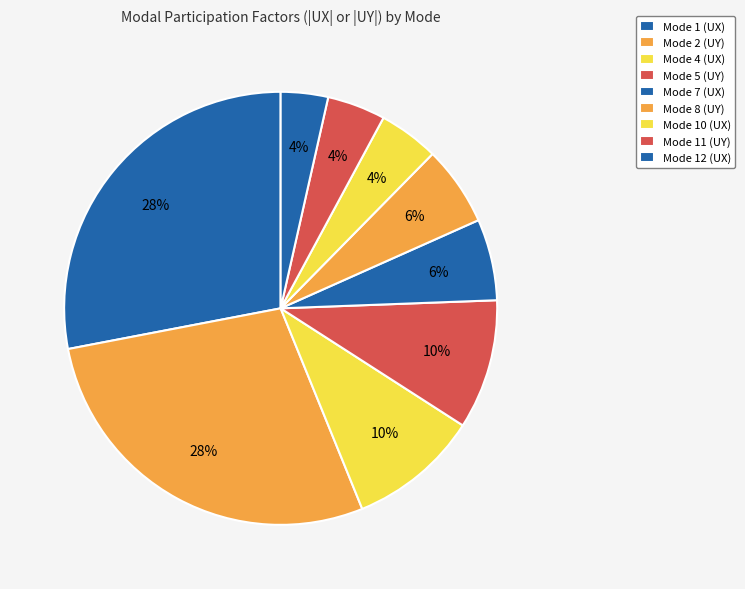

How many segments does this pie chart have?

9